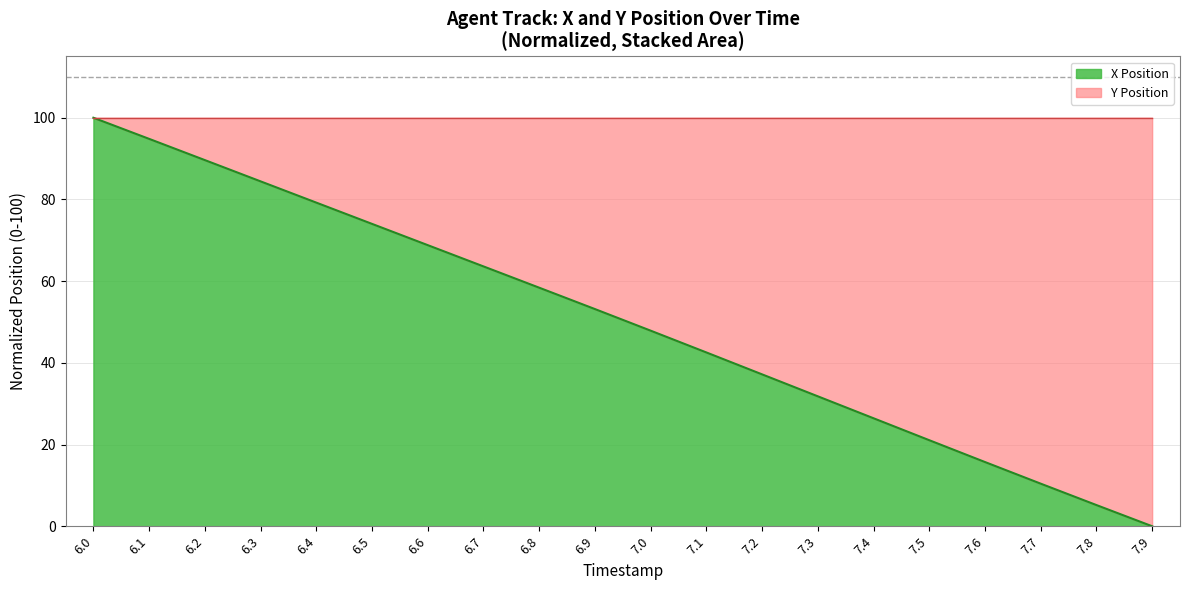

What is the change in value from 6.0 to 7.7?

-89.6